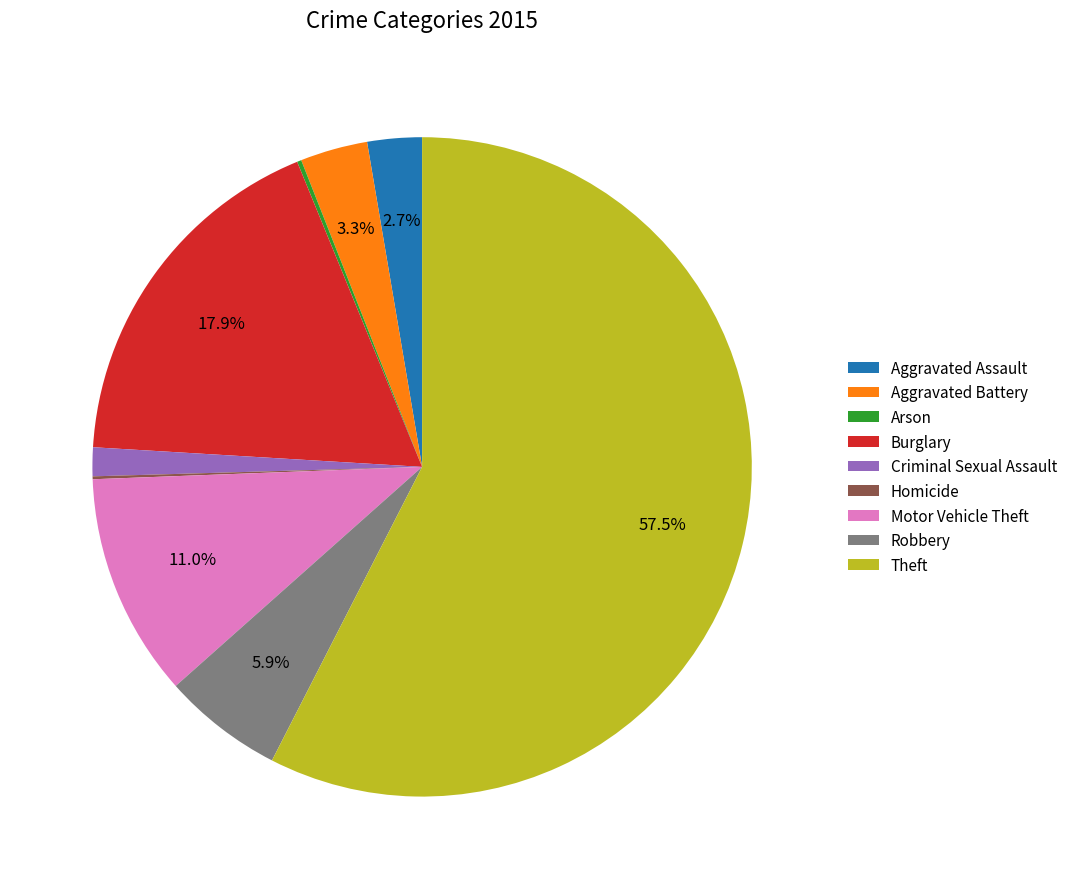

Which slice is the largest?

Theft